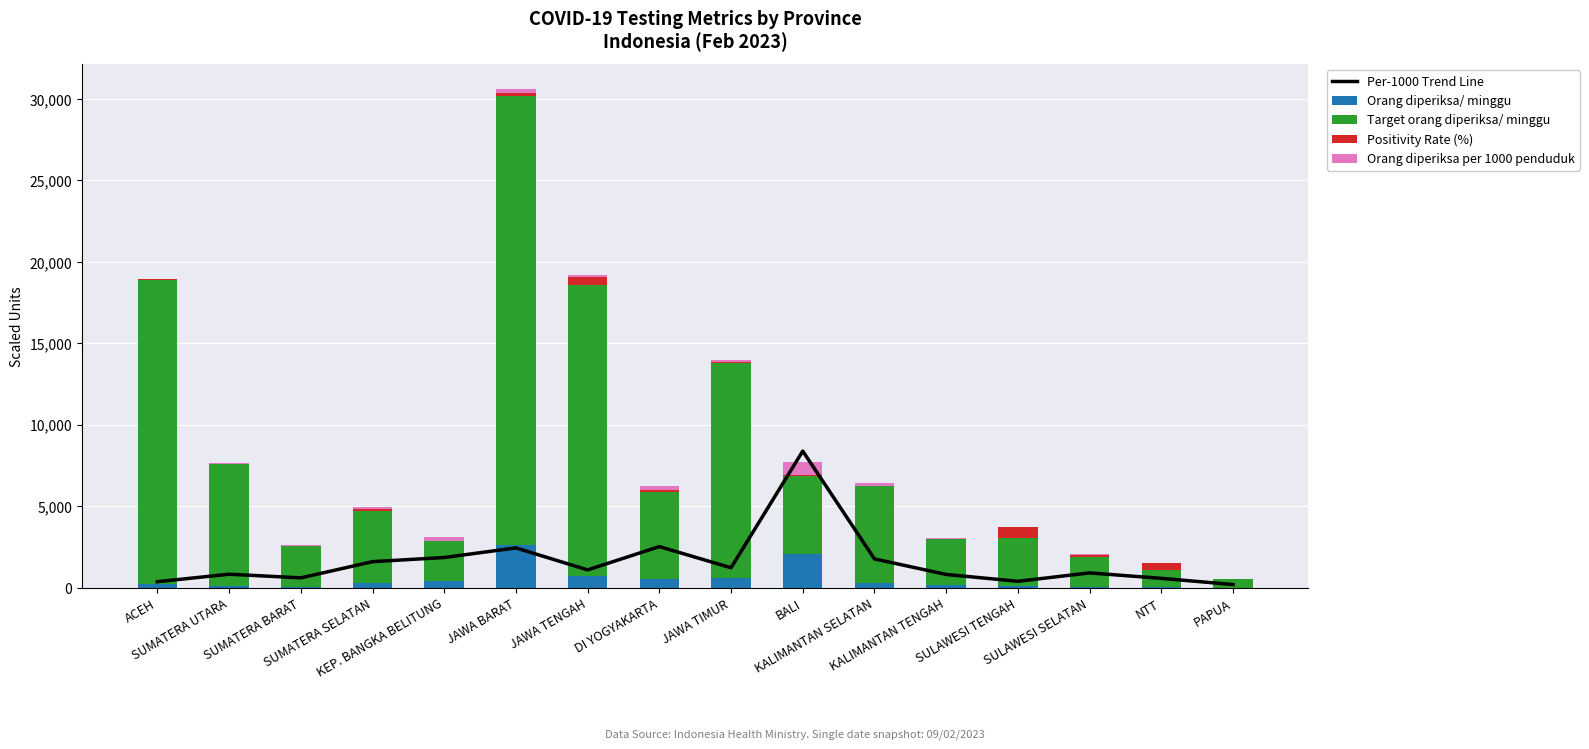

At which category is the sum across all series the highest?

JAWA BARAT